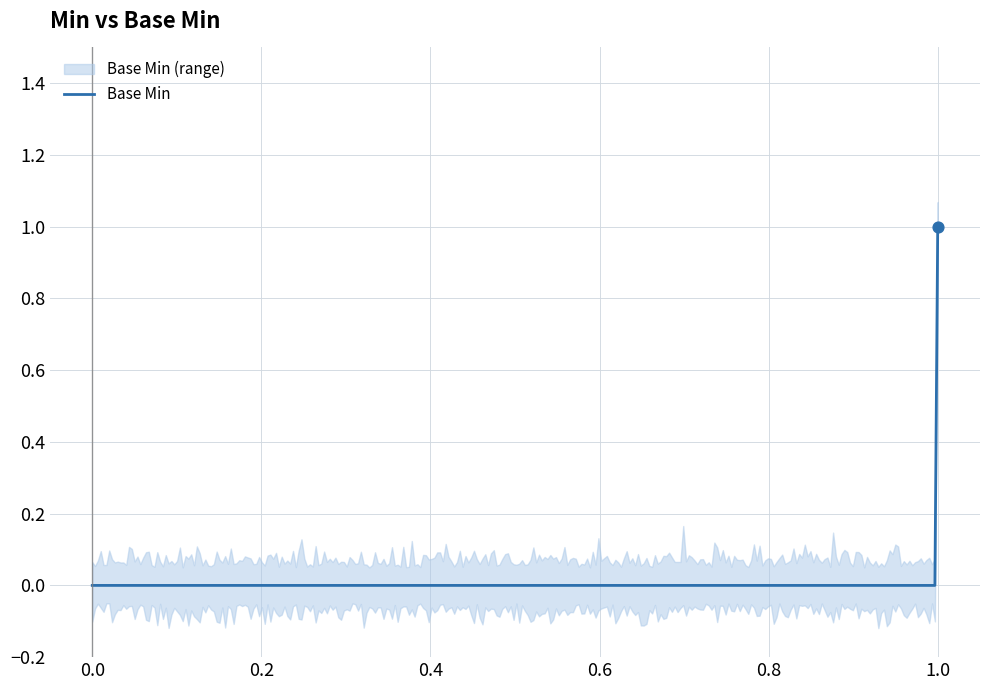

What is the change in value from 1 to 0?

-1